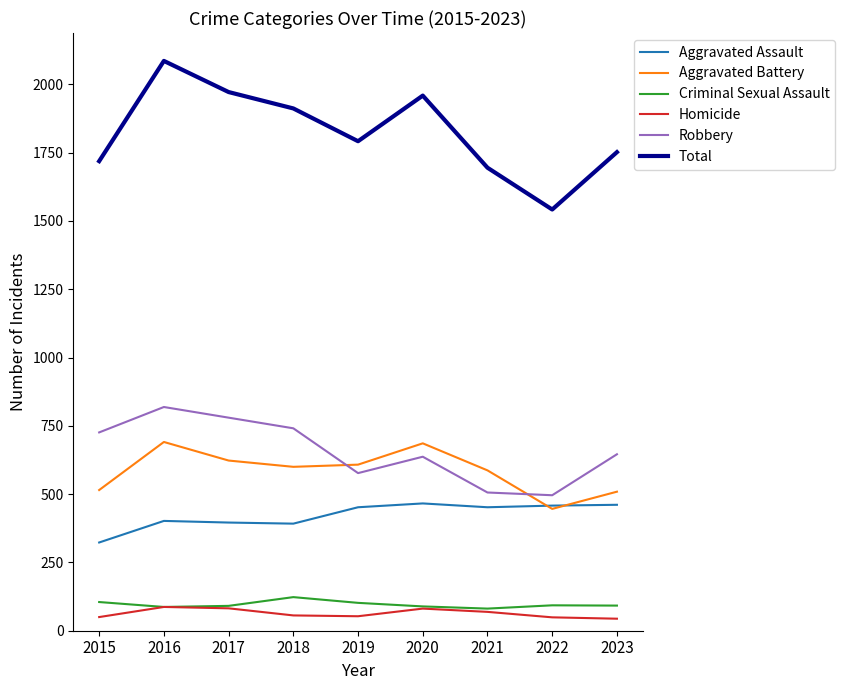

True or false: Aggravated Battery has more than 1 interior local peaks.

True